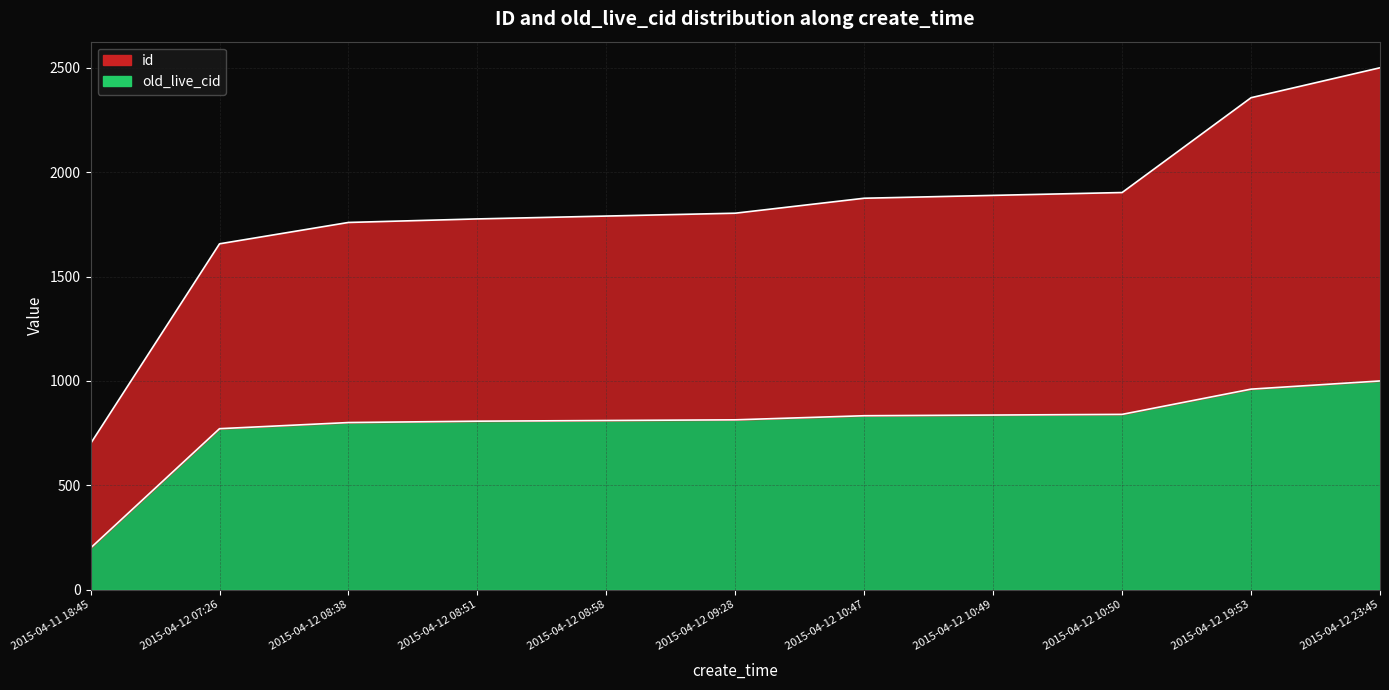

What is the label of the 5th point from the left?

2015-04-12 08:58